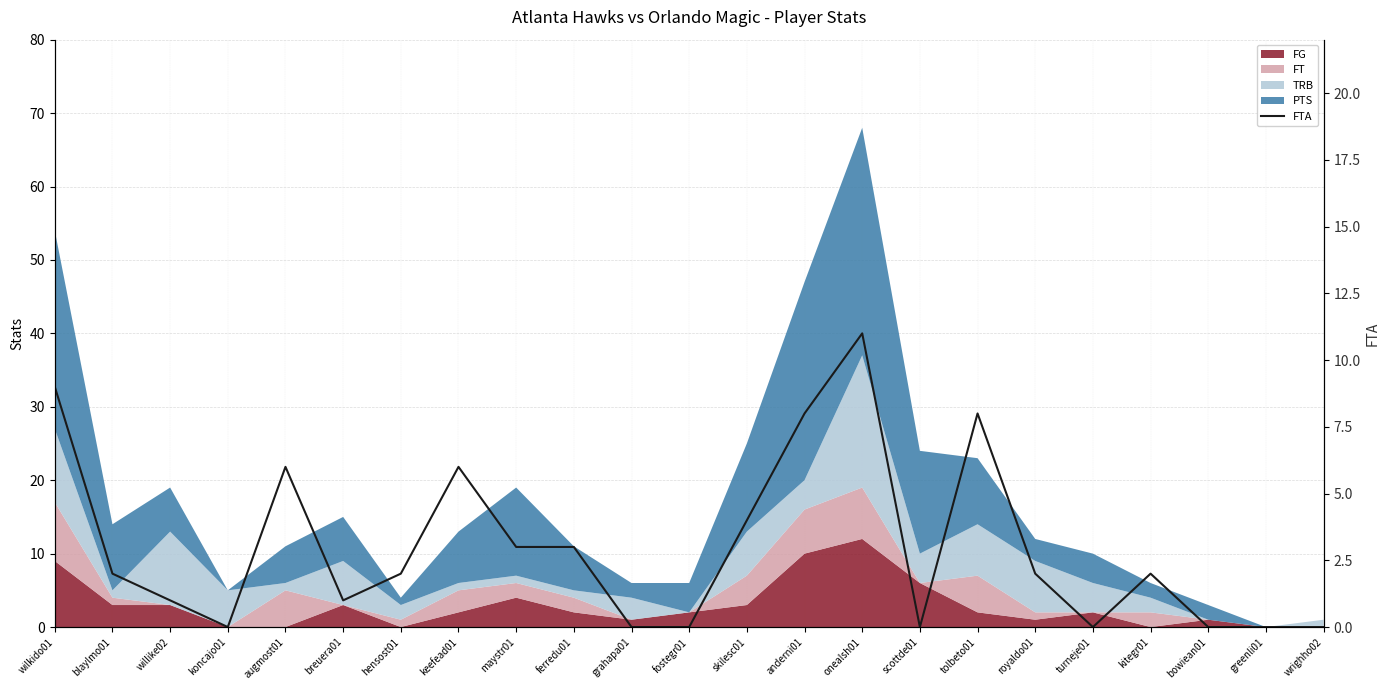

What is the label of the 18th point from the left?

royaldo01